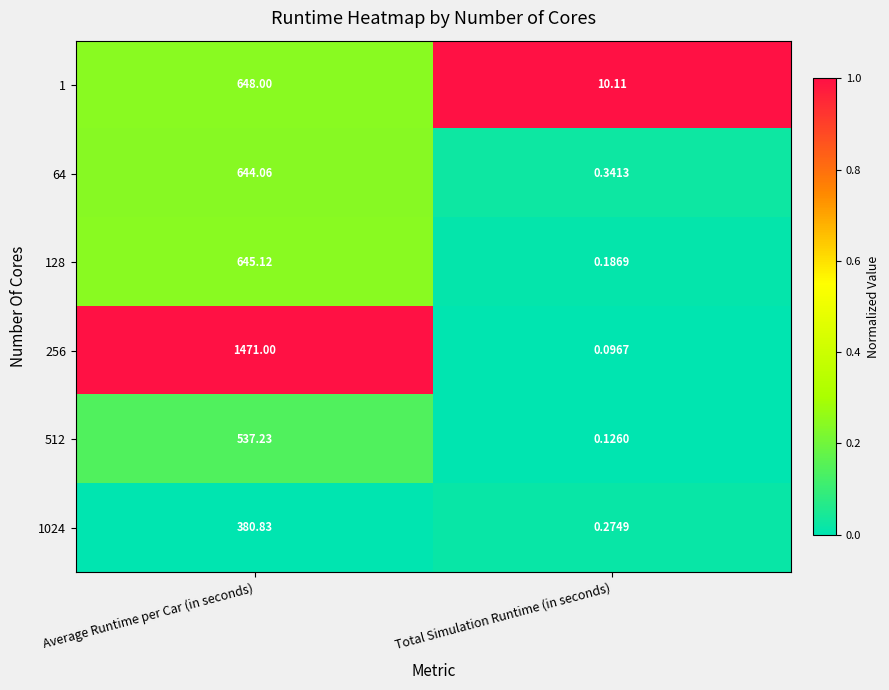

Where is 64 nearest to the value 322?

Total Simulation Runtime (in seconds)